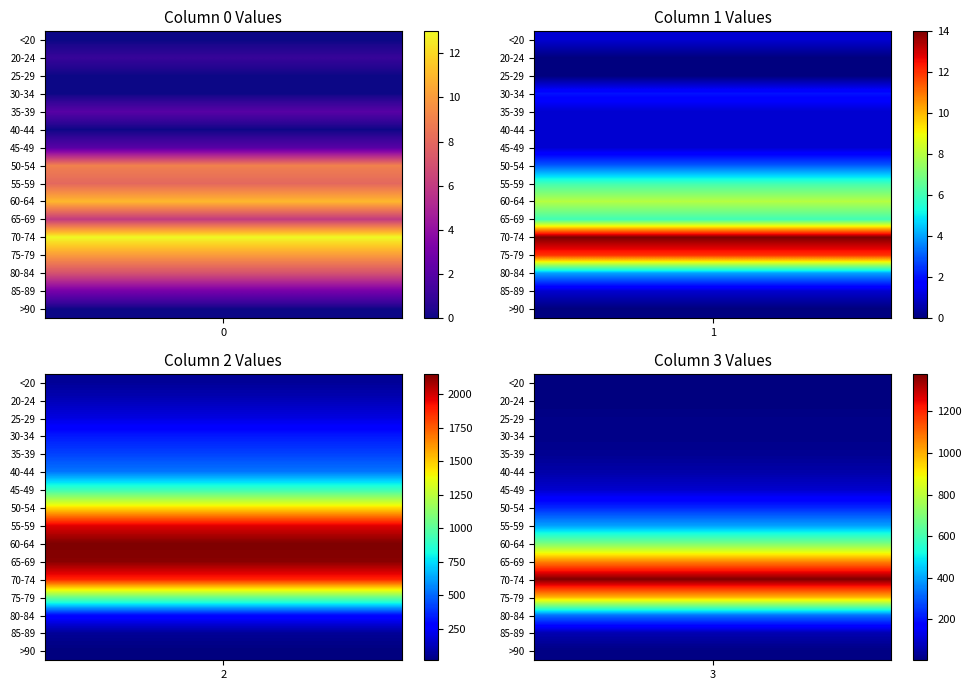

Is it true that 80-84 equals 4 at 1?

True